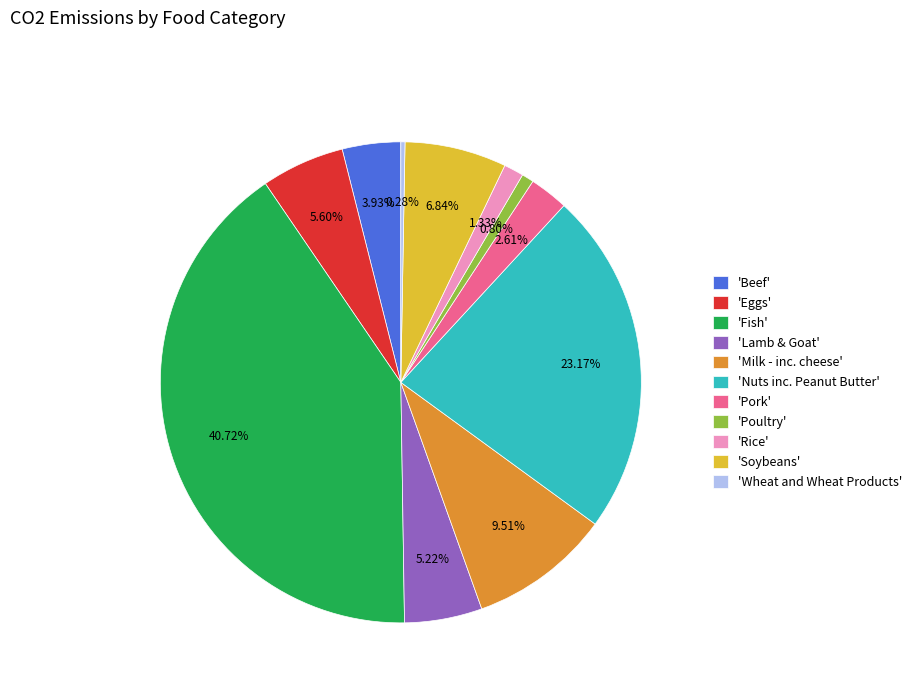

Which has a higher value, 'Lamb & Goat' or 'Nuts inc. Peanut Butter'?

'Nuts inc. Peanut Butter'